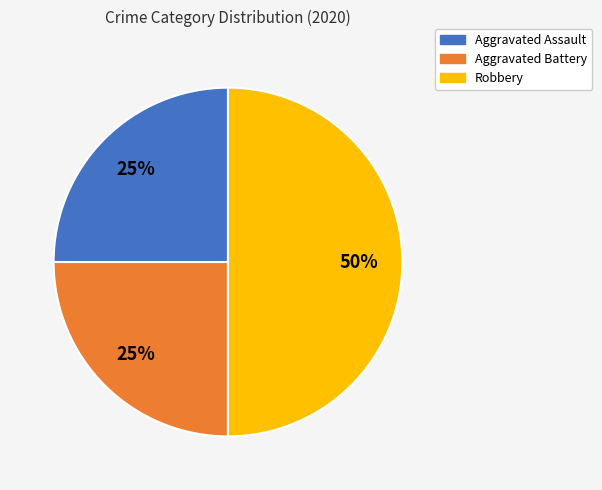

Which slice is the largest?

Robbery